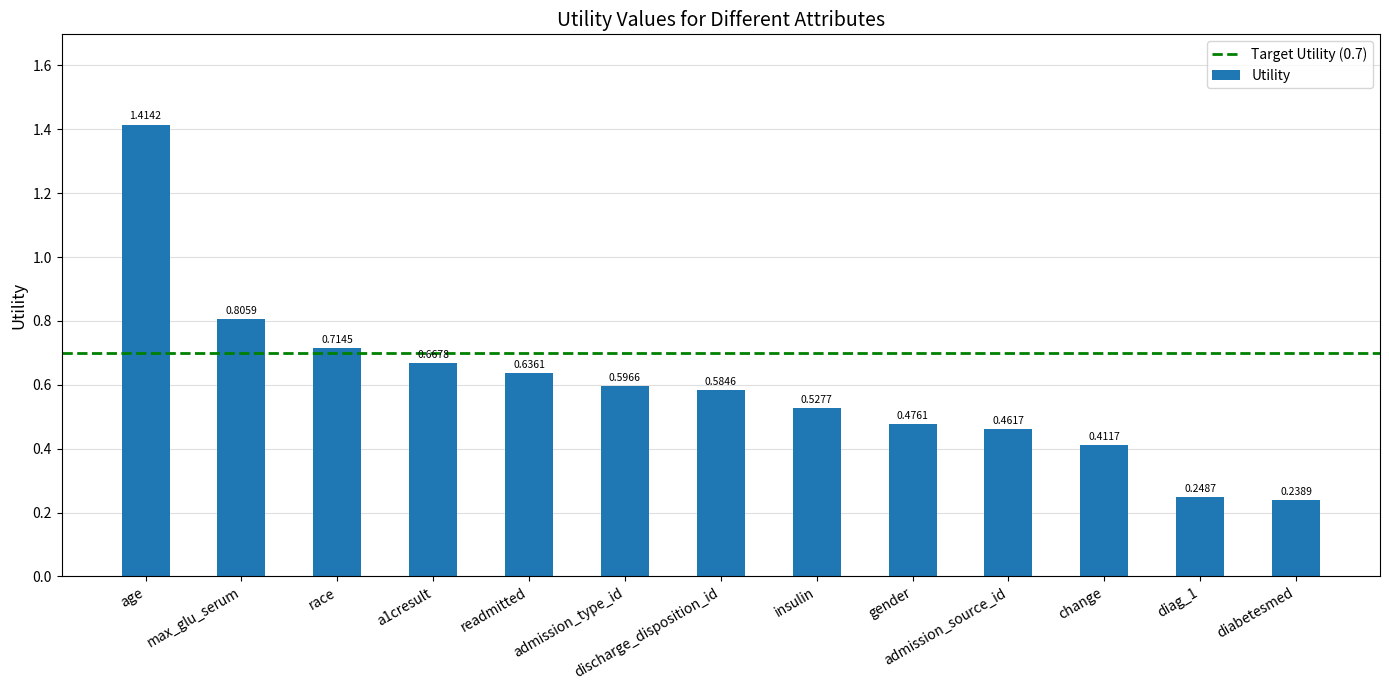

What is the change in value from readmitted to discharge_disposition_id?

-0.1